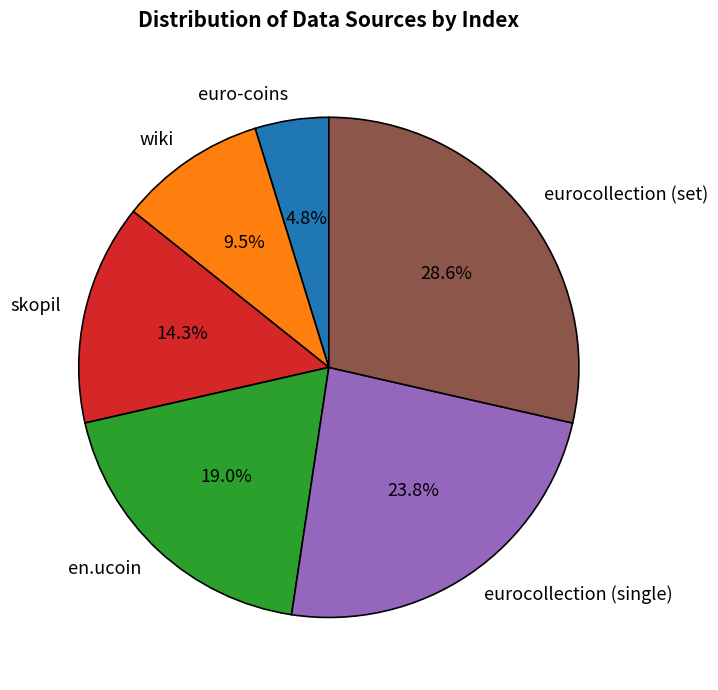

What percentage is the en.ucoin slice, to the nearest percent?

19%